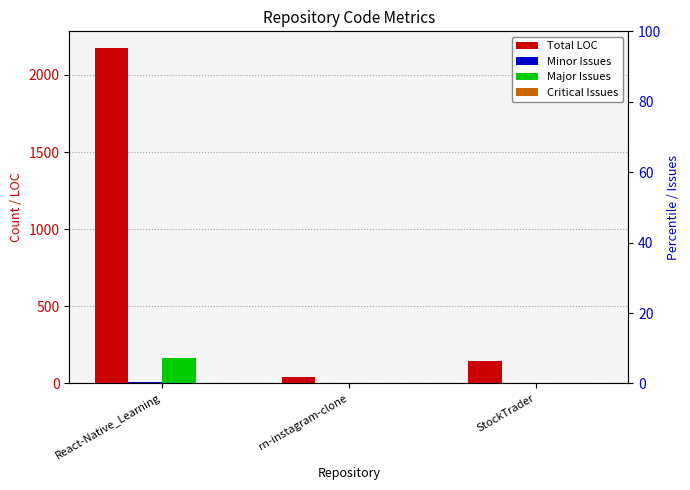

Reading right to left, what are all the values shown in this chart?

Total LOC: 144	43	2174
Minor Issues: 0	0	9
Major Issues: 0	0	164
Critical Issues: 0	0	0